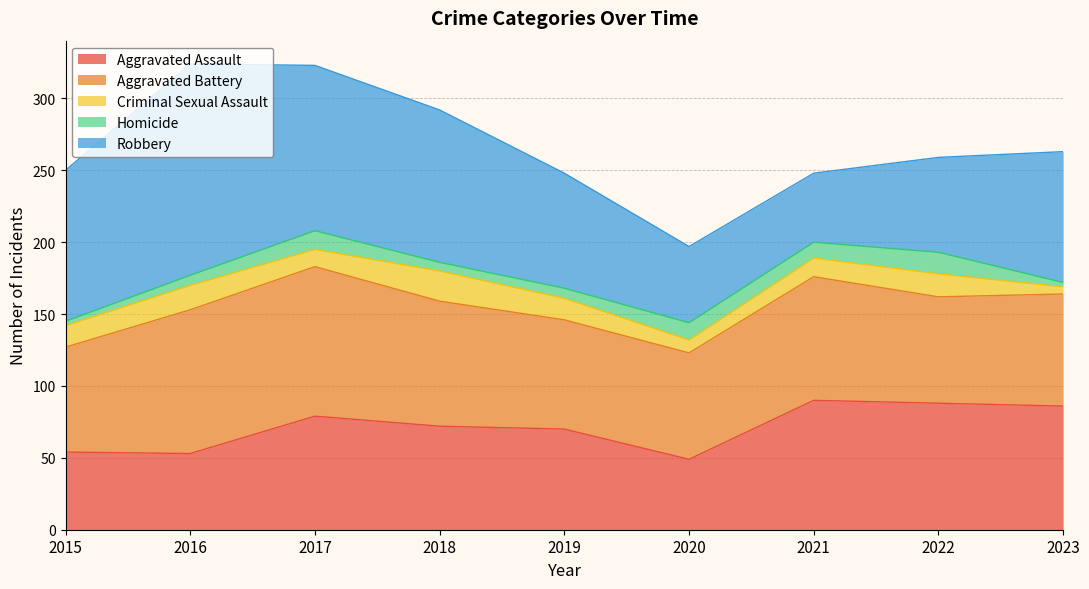

What is the minimum value shown in the chart?

3